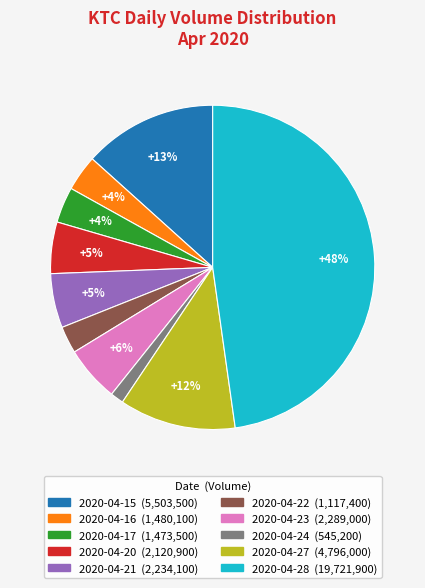

What is the smallest slice in the pie chart?

2020-04-24